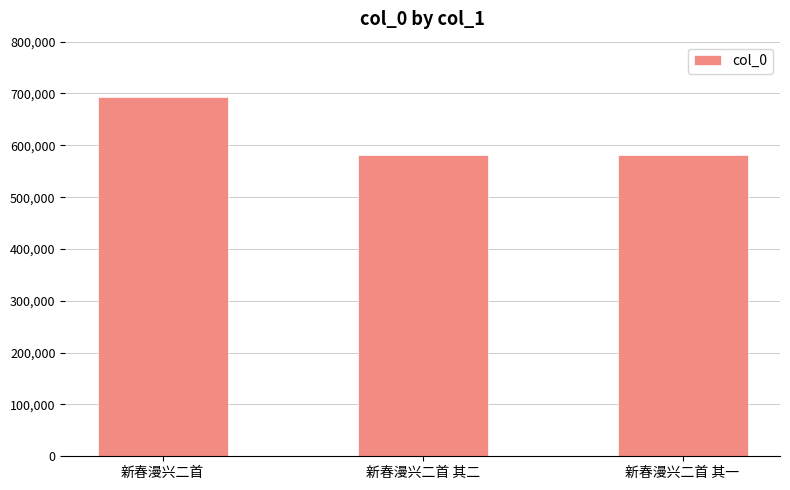

True or false: the data shows 927533 at 新春漫兴二首 其二.

False